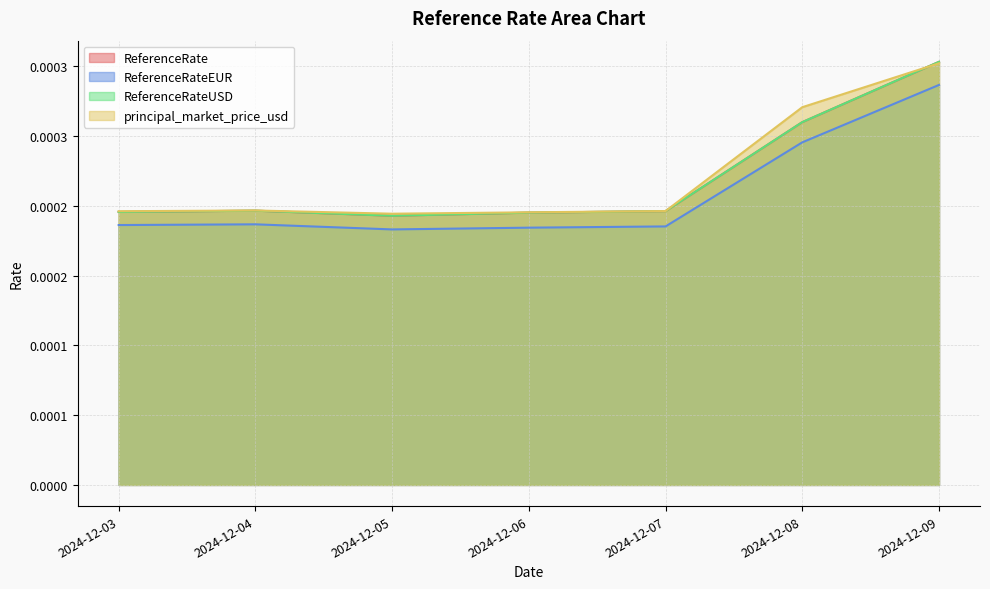

At 2024-12-07, list the series in order from smallest to largest.

ReferenceRateEUR, ReferenceRate, ReferenceRateUSD, principal_market_price_usd